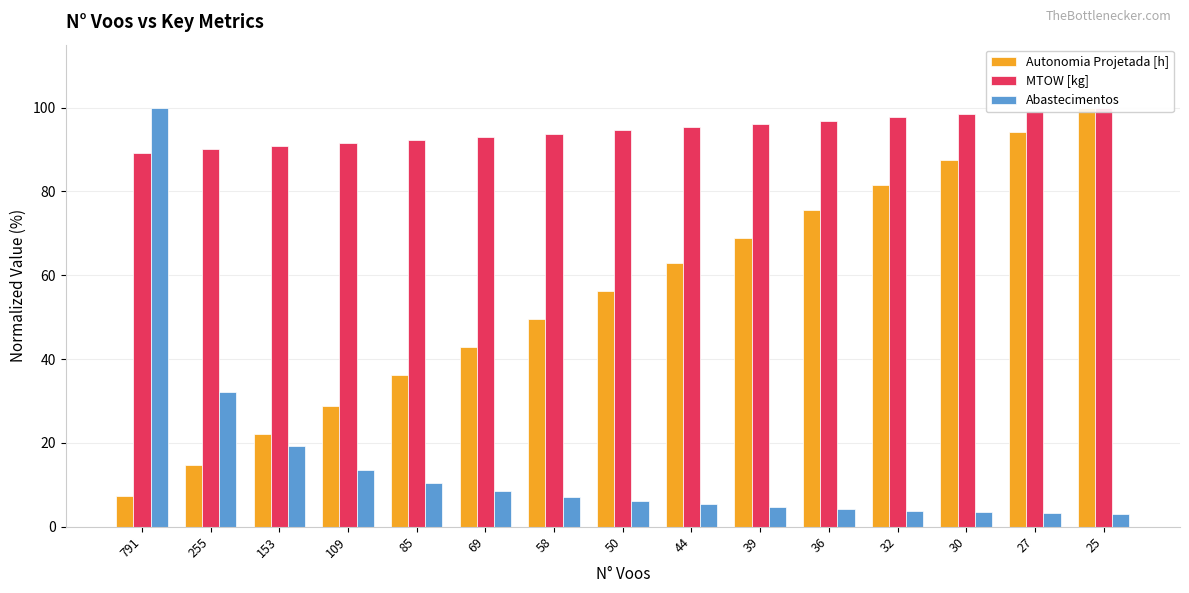

What is the total value across all series at 25?

202.9